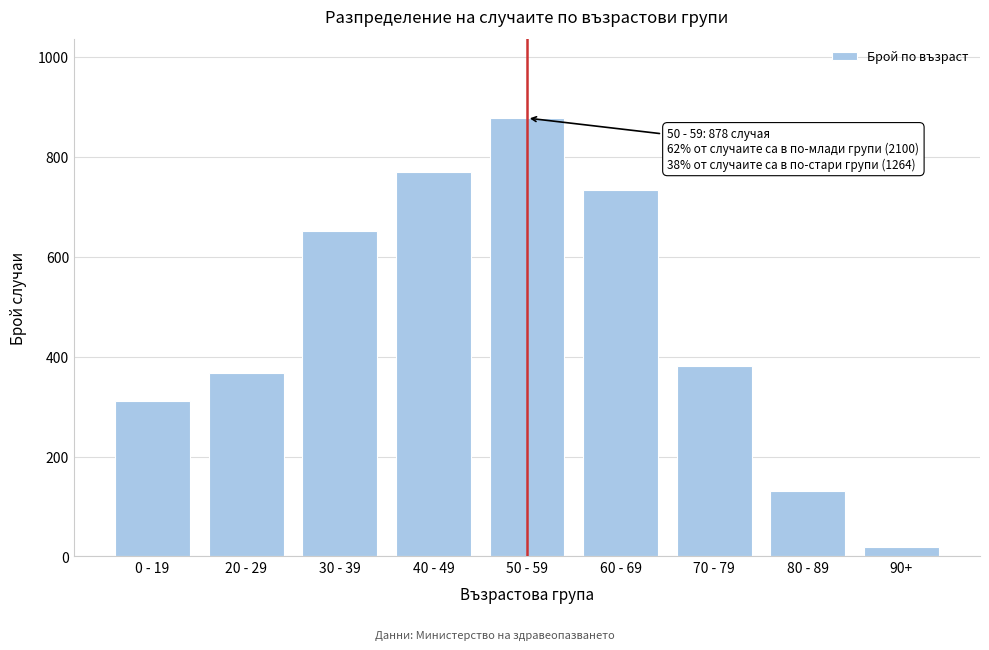

Reading right to left, transcribe all the data shown in this chart.

90+=19	80 - 89=131	70 - 79=381	60 - 69=733	50 - 59=878	40 - 49=769	30 - 39=652	20 - 29=368	0 - 19=311